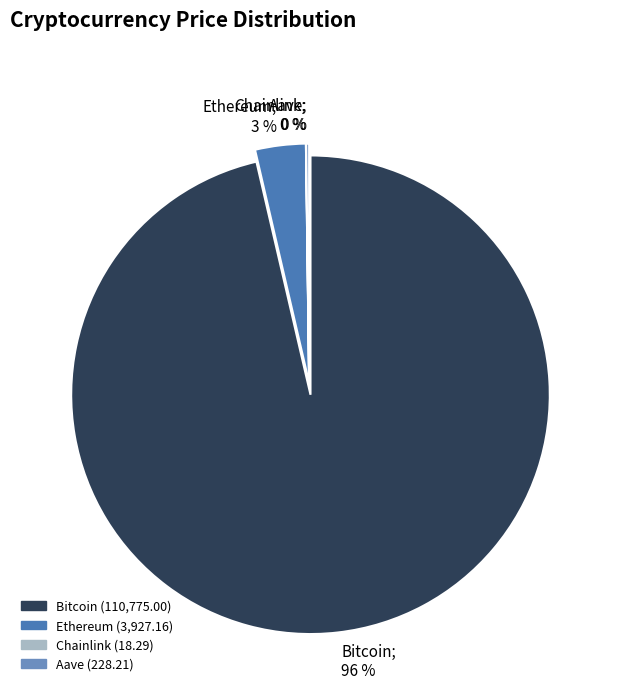

What is the change in value from Bitcoin to Aave?

-110546.8